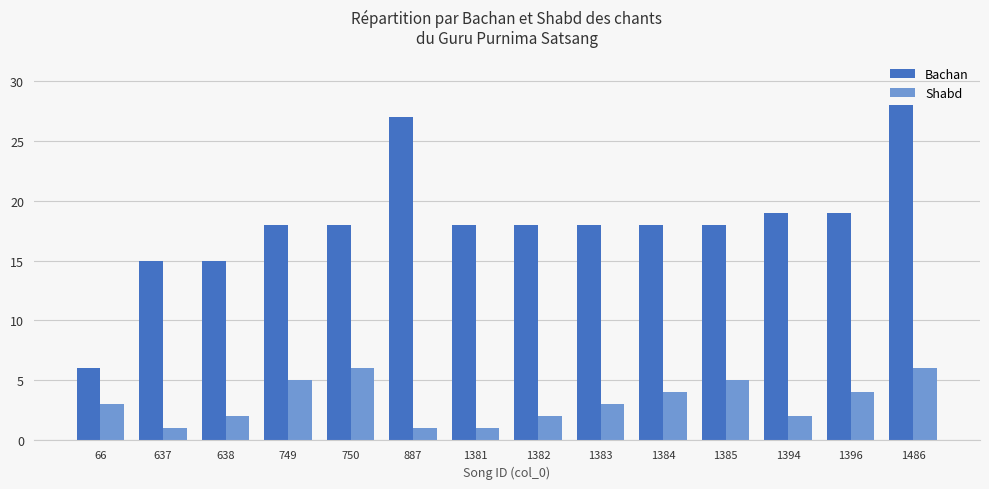

Rank the series by their maximum value, from lowest to highest.

Shabd, Bachan